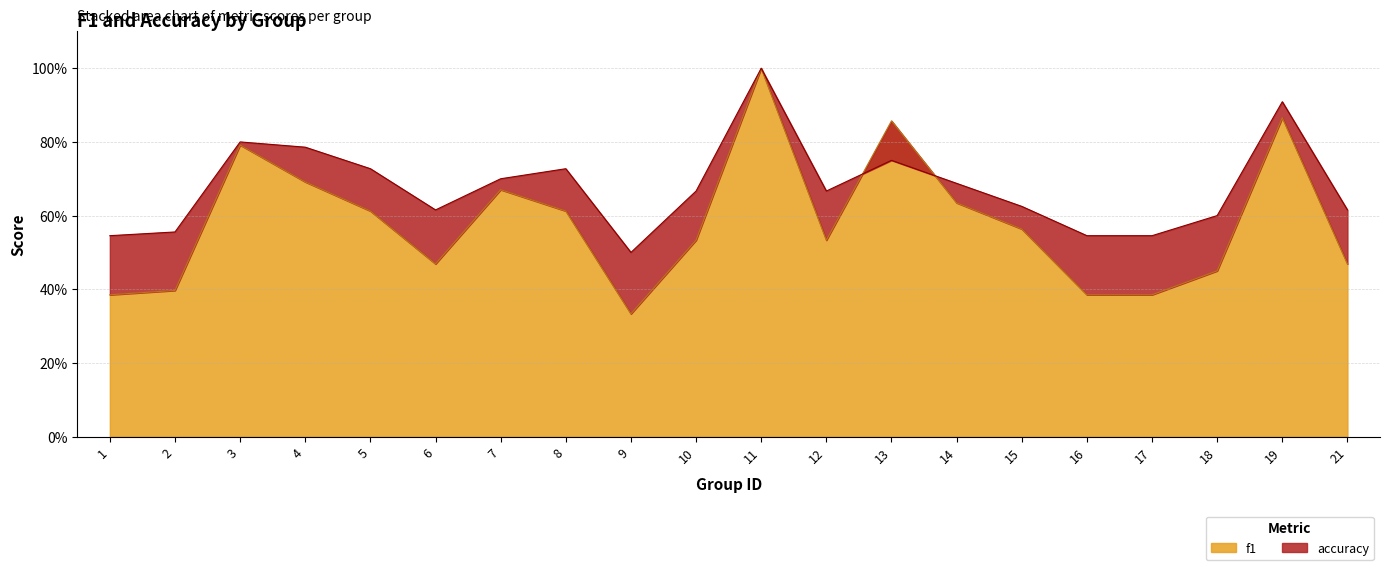

Between 6 and 13, which is larger?

13